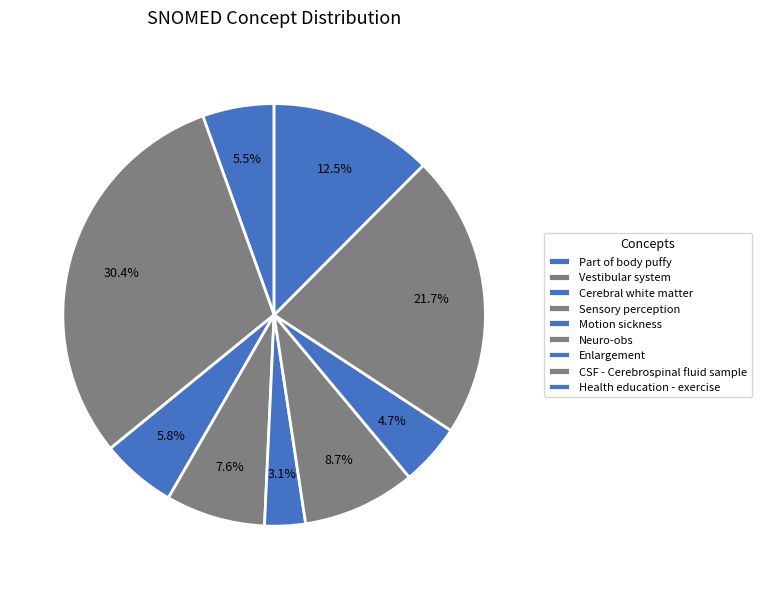

To the nearest percent, what is the difference between the largest and smallest slice percentages?

27%